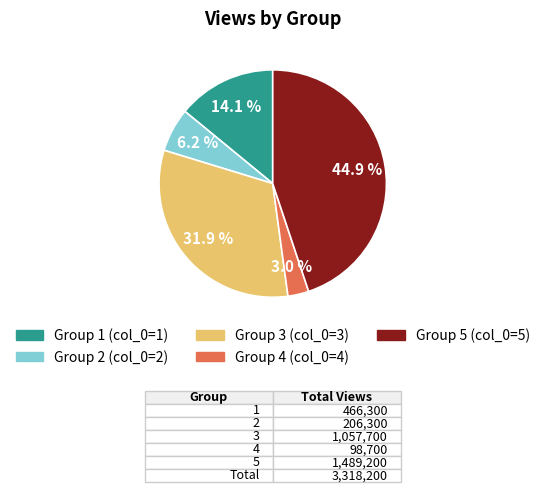

To the nearest percent, what is the average slice percentage?

20%